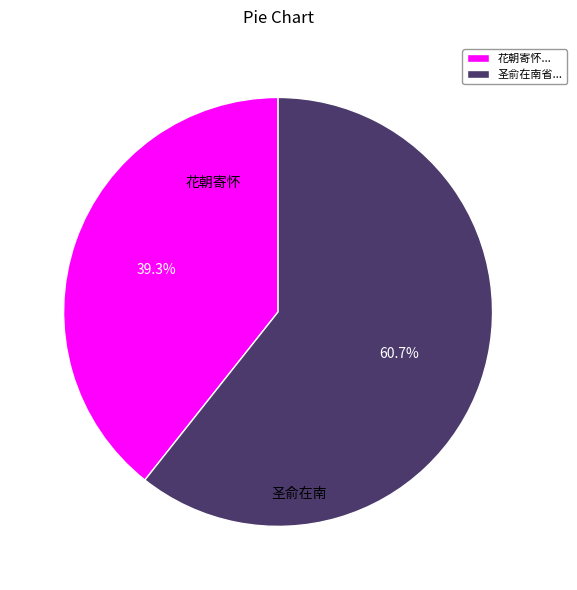

What is the largest slice in the pie chart?

圣俞在南省...